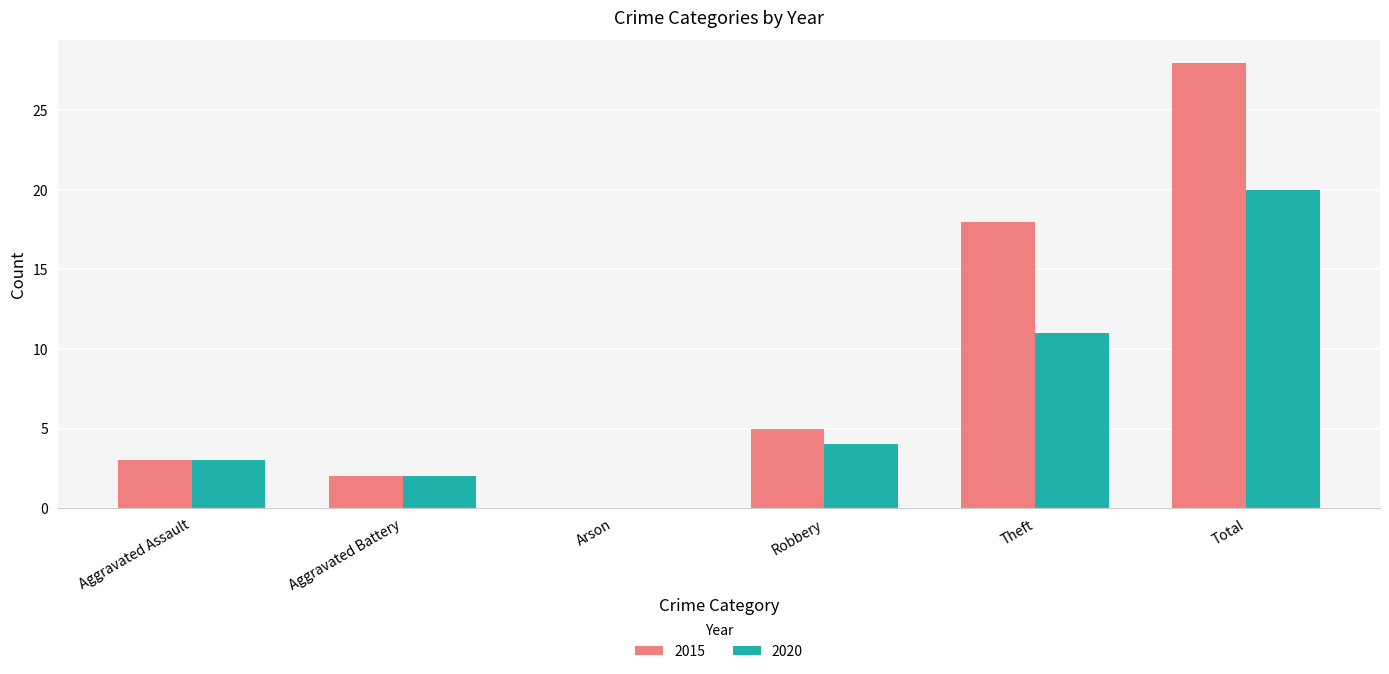

Reading left to right, what are all the values shown in this chart?

2015: Aggravated Assault=3	Aggravated Battery=2	Arson=0	Robbery=5	Theft=18	Total=28
2020: Aggravated Assault=3	Aggravated Battery=2	Arson=0	Robbery=4	Theft=11	Total=20